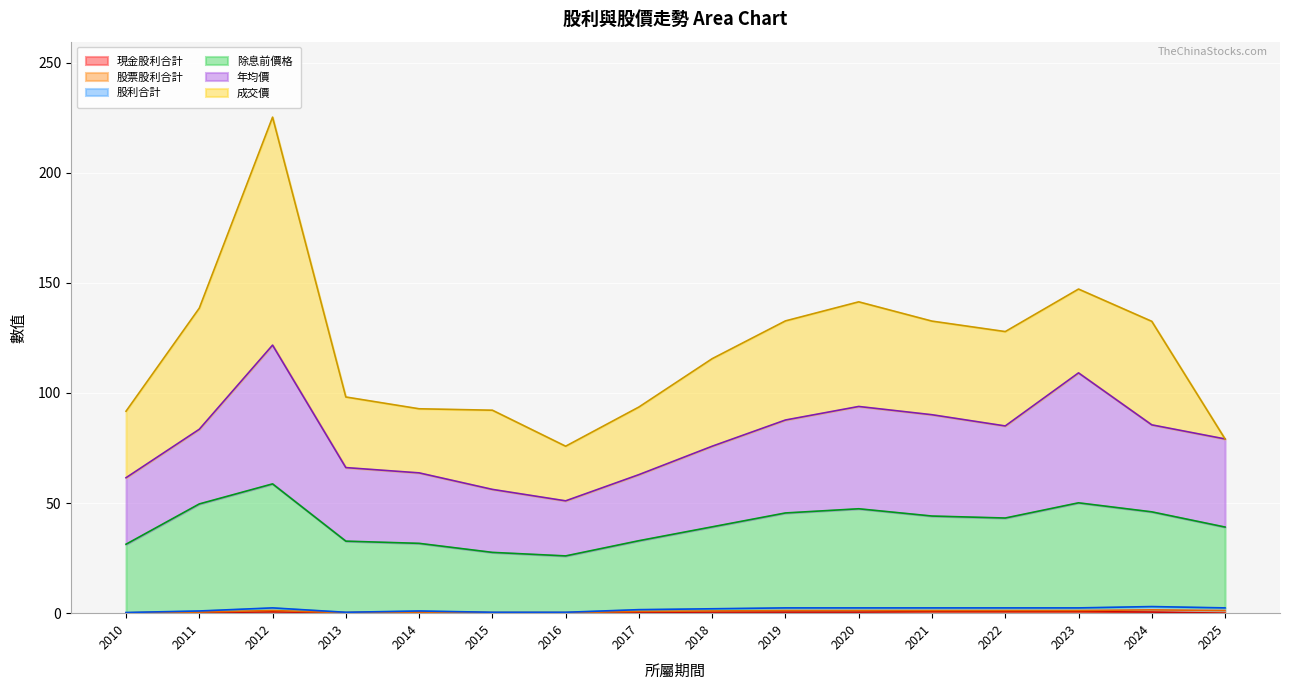

What is the approximate value of 股利合計 at 2020?

1.2